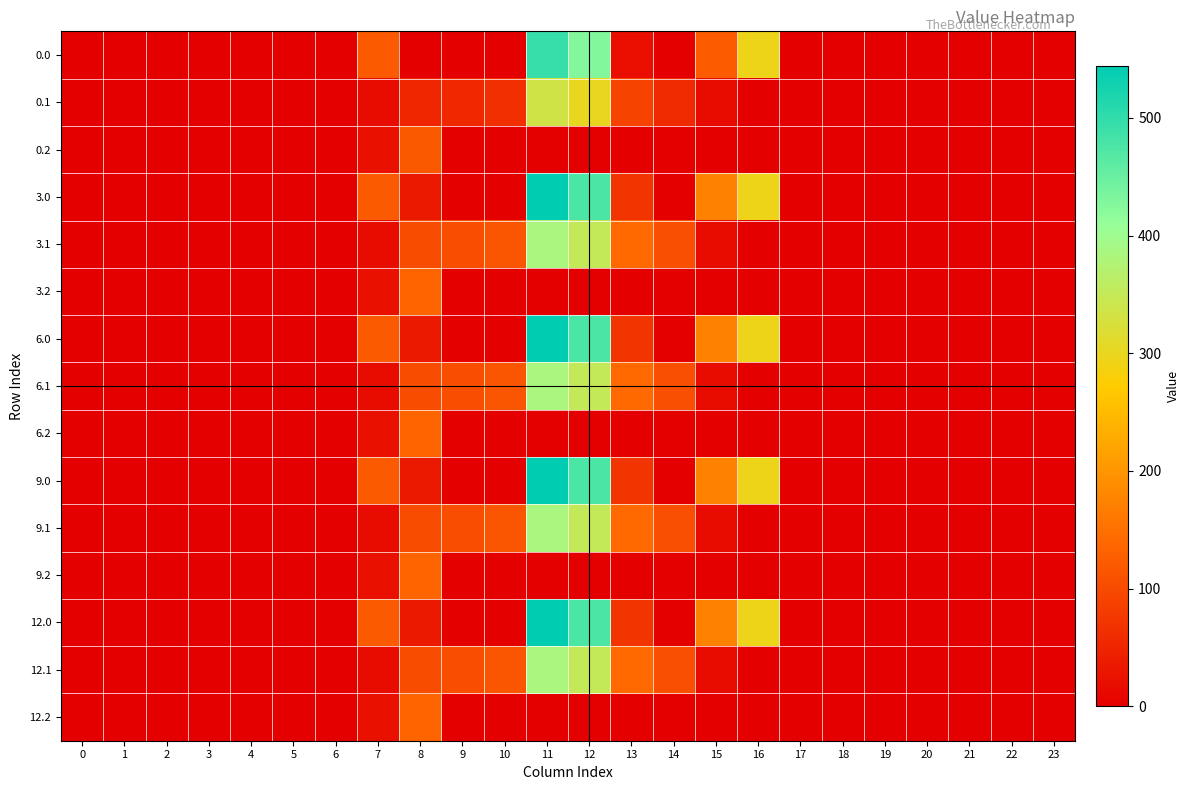

Reading left to right, transcribe all the data shown in this chart.

0.0: 0=0.0	1=0.0	2=0.0	3=0.0	4=0.0	5=0.0	6=0.0	7=120.6	8=0.0	9=0.0	10=0.0	11=494.1	12=427.0	13=20.0	14=0.0	15=122.6	16=294.5	17=0.0	18=0.0	19=0.0	20=0.0	21=0.0	22=0.0	23=0.0
0.1: 0=0.0	1=0.0	2=0.0	3=0.0	4=0.0	5=0.0	6=0.0	7=17.7	8=52.1	9=54.6	10=63.8	11=334.5	12=300.6	13=91.0	14=55.3	15=17.3	16=0.0	17=0.0	18=0.0	19=0.0	20=0.0	21=0.0	22=0.0	23=0.0
0.2: 0=0.0	1=0.0	2=0.0	3=0.0	4=0.0	5=0.0	6=0.0	7=22.3	8=119.3	9=0.0	10=0.0	11=0.0	12=0.0	13=0.0	14=0.0	15=0.0	16=0.0	17=0.0	18=0.0	19=0.0	20=0.0	21=0.0	22=0.0	23=0.0
3.0: 0=0.0	1=0.0	2=0.0	3=0.0	4=0.0	5=0.0	6=0.0	7=120.6	8=35.0	9=0.0	10=0.0	11=544.3	12=477.2	13=70.2	14=0.3	15=172.8	16=294.5	17=0.0	18=0.0	19=0.0	20=0.0	21=0.0	22=0.0	23=0.0
3.1: 0=0.0	1=0.0	2=0.0	3=0.0	4=0.0	5=0.0	6=0.0	7=17.7	8=102.3	9=104.8	10=114.0	11=384.7	12=350.8	13=141.2	14=105.5	15=17.3	16=0.0	17=0.0	18=0.0	19=0.0	20=0.0	21=0.0	22=0.0	23=0.0
3.2: 0=0.0	1=0.0	2=0.0	3=0.0	4=0.0	5=0.0	6=0.0	7=22.3	8=134.2	9=0.0	10=0.0	11=0.0	12=0.0	13=0.0	14=0.0	15=0.0	16=0.0	17=0.0	18=0.0	19=0.0	20=0.0	21=0.0	22=0.0	23=0.0
6.0: 0=0.0	1=0.0	2=0.0	3=0.0	4=0.0	5=0.0	6=0.0	7=120.6	8=35.0	9=0.0	10=0.0	11=544.3	12=477.2	13=70.2	14=0.3	15=172.8	16=294.5	17=0.0	18=0.0	19=0.0	20=0.0	21=0.0	22=0.0	23=0.0
6.1: 0=0.0	1=0.0	2=0.0	3=0.0	4=0.0	5=0.0	6=0.0	7=17.7	8=102.3	9=104.8	10=114.0	11=384.7	12=350.8	13=141.2	14=105.5	15=17.3	16=0.0	17=0.0	18=0.0	19=0.0	20=0.0	21=0.0	22=0.0	23=0.0
6.2: 0=0.0	1=0.0	2=0.0	3=0.0	4=0.0	5=0.0	6=0.0	7=22.3	8=134.2	9=0.0	10=0.0	11=0.0	12=0.0	13=0.0	14=0.0	15=0.0	16=0.0	17=0.0	18=0.0	19=0.0	20=0.0	21=0.0	22=0.0	23=0.0
9.0: 0=0.0	1=0.0	2=0.0	3=0.0	4=0.0	5=0.0	6=0.0	7=120.6	8=35.0	9=0.0	10=0.0	11=544.3	12=477.2	13=70.2	14=0.3	15=172.8	16=294.5	17=0.0	18=0.0	19=0.0	20=0.0	21=0.0	22=0.0	23=0.0
9.1: 0=0.0	1=0.0	2=0.0	3=0.0	4=0.0	5=0.0	6=0.0	7=17.7	8=102.3	9=104.8	10=114.0	11=384.7	12=350.8	13=141.2	14=105.5	15=17.3	16=0.0	17=0.0	18=0.0	19=0.0	20=0.0	21=0.0	22=0.0	23=0.0
9.2: 0=0.0	1=0.0	2=0.0	3=0.0	4=0.0	5=0.0	6=0.0	7=22.3	8=134.2	9=0.0	10=0.0	11=0.0	12=0.0	13=0.0	14=0.0	15=0.0	16=0.0	17=0.0	18=0.0	19=0.0	20=0.0	21=0.0	22=0.0	23=0.0
12.0: 0=0.0	1=0.0	2=0.0	3=0.0	4=0.0	5=0.0	6=0.0	7=120.6	8=35.0	9=0.0	10=0.0	11=544.3	12=477.2	13=70.2	14=0.3	15=172.8	16=294.5	17=0.0	18=0.0	19=0.0	20=0.0	21=0.0	22=0.0	23=0.0
12.1: 0=0.0	1=0.0	2=0.0	3=0.0	4=0.0	5=0.0	6=0.0	7=17.7	8=102.3	9=104.8	10=114.0	11=384.7	12=350.8	13=141.2	14=105.5	15=17.3	16=0.0	17=0.0	18=0.0	19=0.0	20=0.0	21=0.0	22=0.0	23=0.0
12.2: 0=0.0	1=0.0	2=0.0	3=0.0	4=0.0	5=0.0	6=0.0	7=22.3	8=134.2	9=0.0	10=0.0	11=0.0	12=0.0	13=0.0	14=0.0	15=0.0	16=0.0	17=0.0	18=0.0	19=0.0	20=0.0	21=0.0	22=0.0	23=0.0